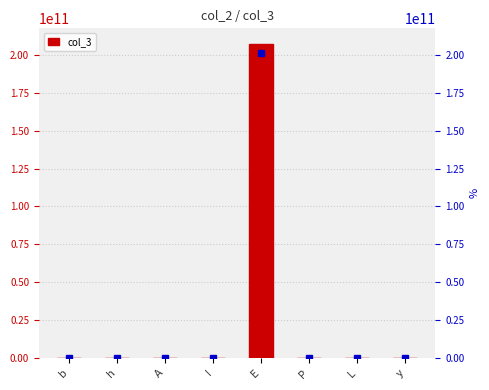

What is the sum of all values?

207000000000.2